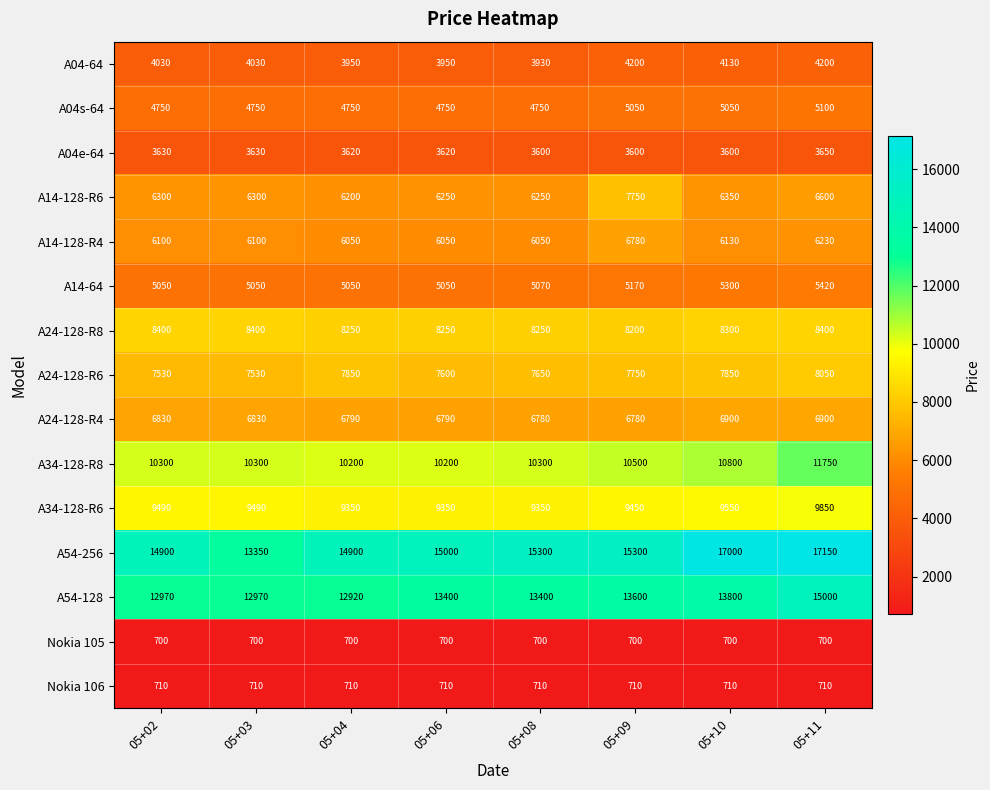

What is the difference between the highest and lowest values at 05+10?

16300